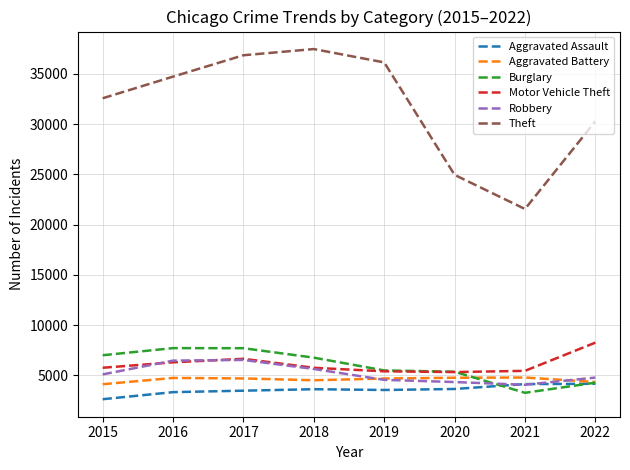

How many distinct data groups are displayed?

6